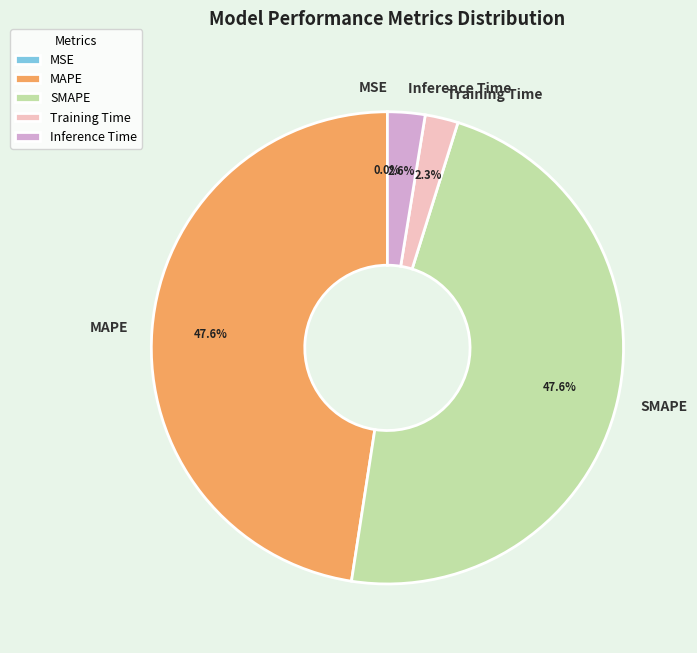

Does MAPE represent more than half of the total?

No